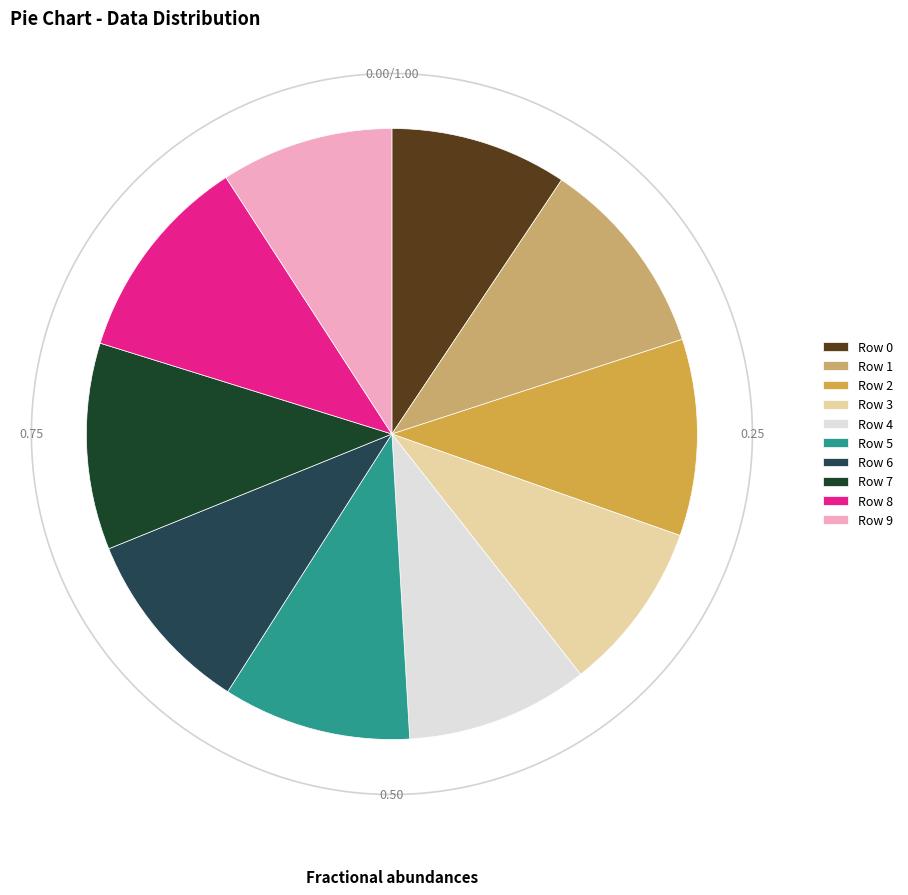

Do Row 8 and Row 2 together represent more than half of the pie?

No